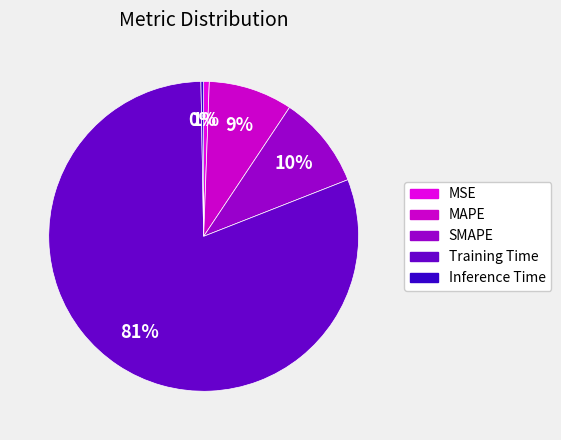

Rank the categories by value from lowest to highest.

Inference Time, MSE, MAPE, SMAPE, Training Time